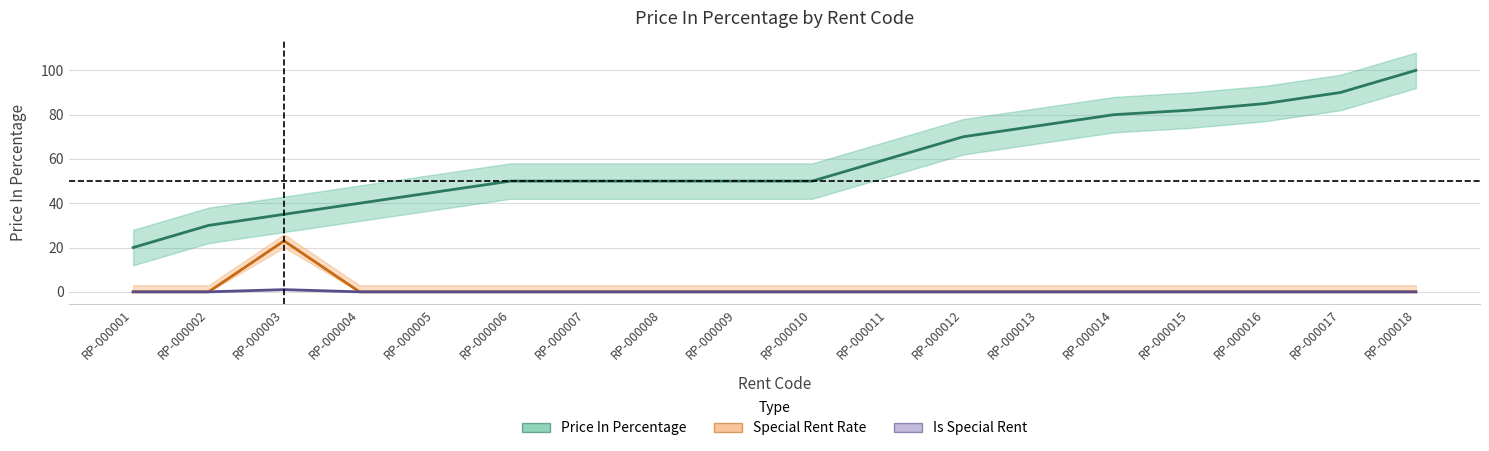

Is it true that Price In Percentage equals 35 at RP-000003?

True